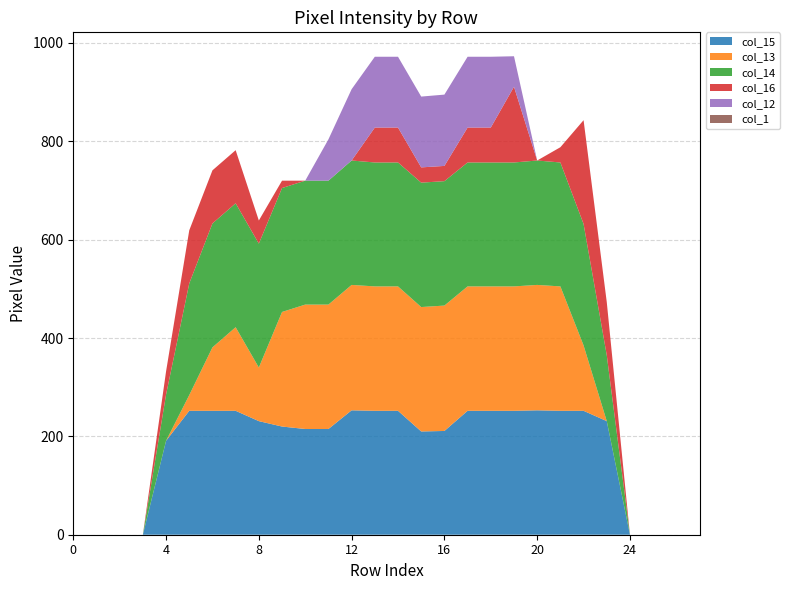

Reading left to right, list all the values displayed in this chart.

col_15: 0=0	1=0	2=0	3=0	4=191	5=252	6=252	7=252	8=231	9=220	10=215	11=215	12=253	13=252	14=252	15=210	16=211	17=252	18=252	19=252	20=253	21=252	22=252	23=231	24=0	25=0	26=0	27=0
col_13: 0=0	1=0	2=0	3=0	4=0	5=32	6=129	7=170	8=109	9=233	10=253	11=253	12=255	13=253	14=253	15=253	16=255	17=253	18=253	19=253	20=255	21=253	22=133	23=0	24=0	25=0	26=0	27=0
col_14: 0=0	1=0	2=0	3=0	4=94	5=227	6=252	7=252	8=252	9=252	10=252	11=252	12=253	13=252	14=252	15=253	16=253	17=252	18=252	19=252	20=253	21=252	22=247	23=134	24=0	25=0	26=0	27=0
col_16: 0=0	1=0	2=0	3=0	4=47	5=108	6=108	7=108	8=47	9=15	10=0	11=0	12=0	13=71	14=71	15=31	16=31	17=71	18=71	19=154	20=0	21=31	22=211	23=108	24=0	25=0	26=0	27=0
col_12: 0=0	1=0	2=0	3=0	4=0	5=0	6=0	7=0	8=0	9=0	10=0	11=84	12=145	13=144	14=144	15=144	16=145	17=144	18=144	19=62	20=0	21=0	22=0	23=0	24=0	25=0	26=0	27=0
col_1: 0=0	1=0	2=0	3=0	4=0	5=0	6=0	7=0	8=0	9=0	10=0	11=0	12=0	13=0	14=0	15=0	16=0	17=0	18=0	19=0	20=0	21=0	22=0	23=0	24=0	25=0	26=0	27=0